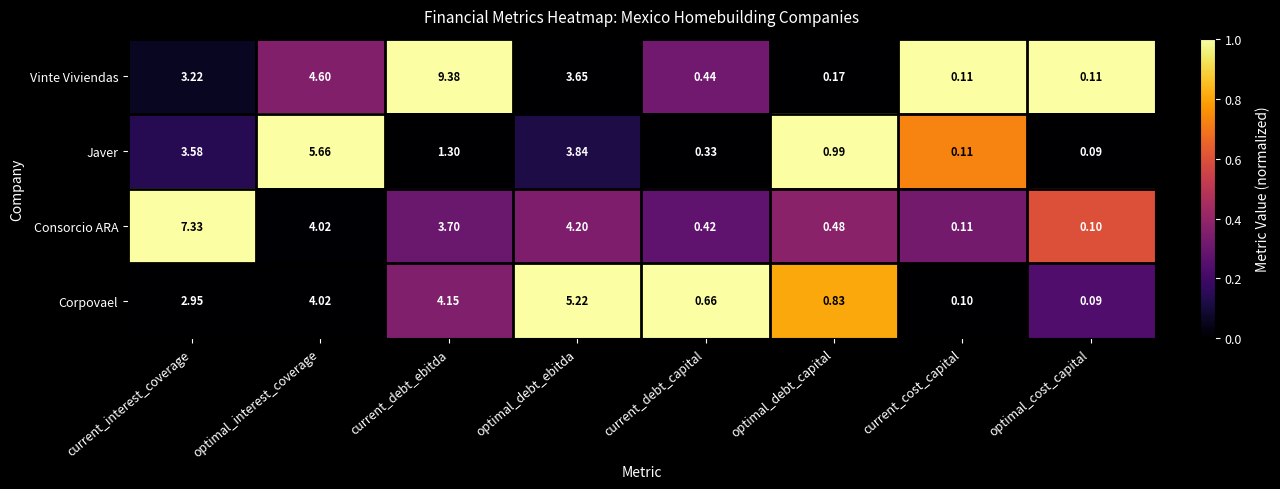

At which category does the chart reach its peak across all series?

current_debt_ebitda